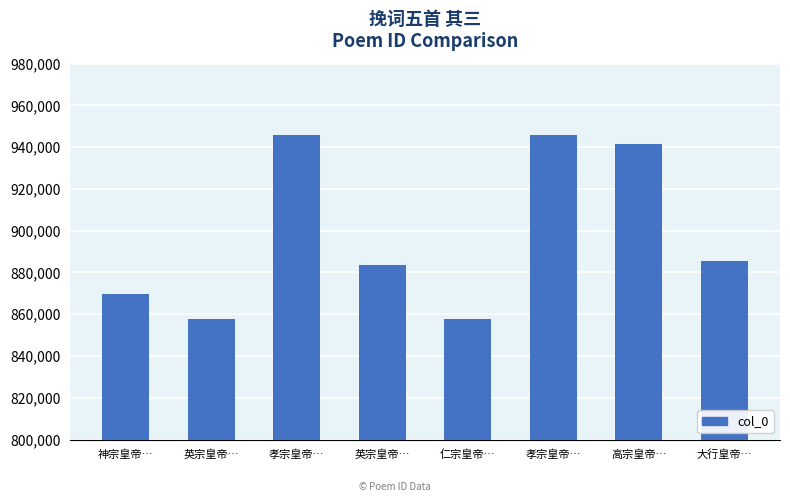

List the labels in order of value, largest first.

孝宗皇帝…, 孝宗皇帝…, 高宗皇帝…, 大行皇帝…, 英宗皇帝…, 神宗皇帝…, 英宗皇帝…, 仁宗皇帝…